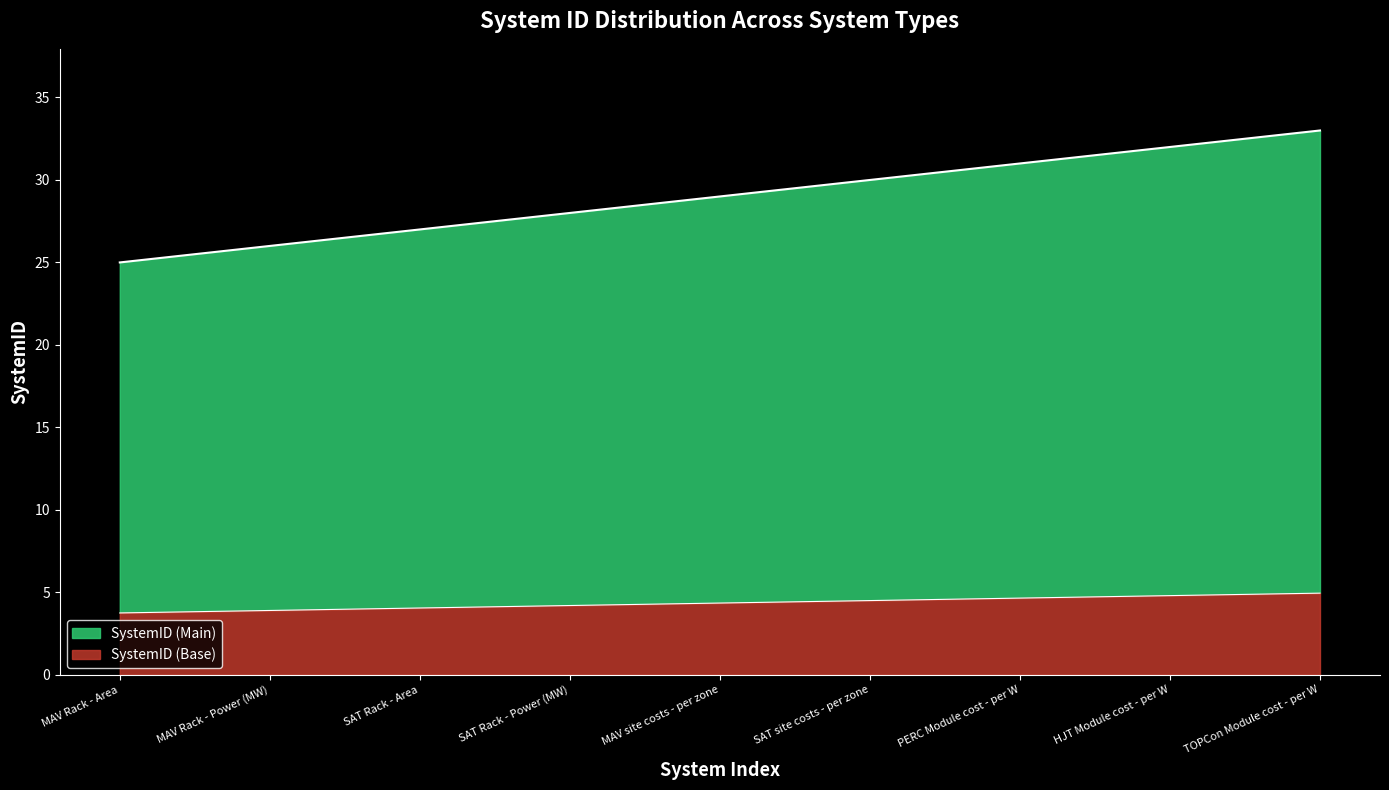

What is the sum of all values?

261